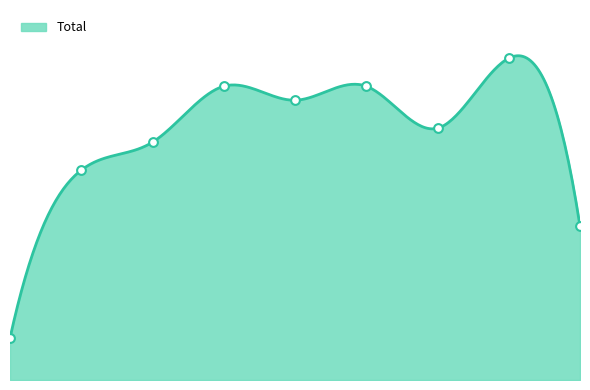

What is the ratio of the value at 7 to the value at 0?

7.7